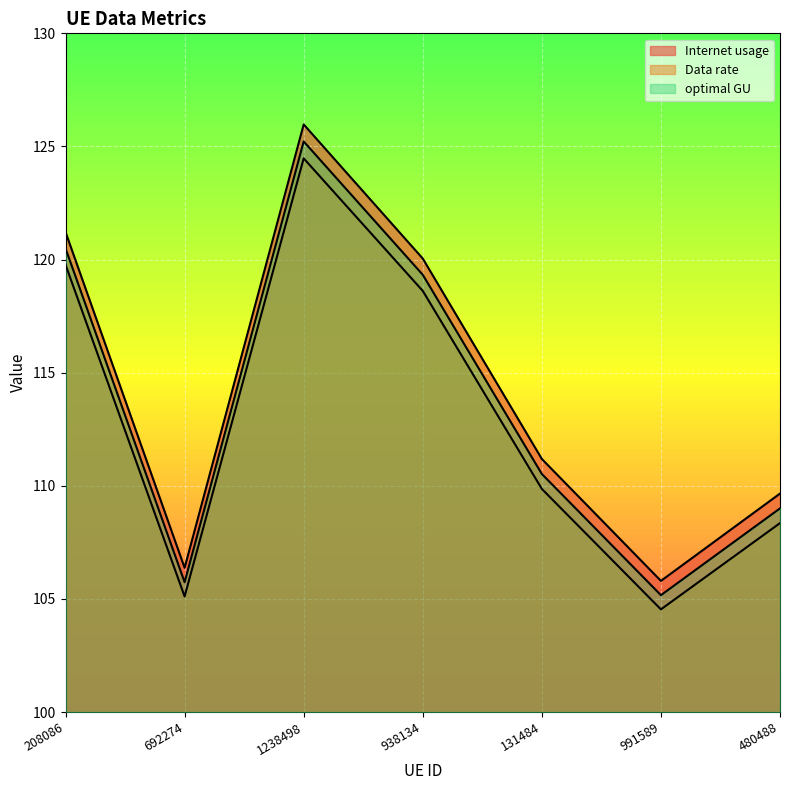

True or false: Data rate has more than 0 interior local peaks.

True